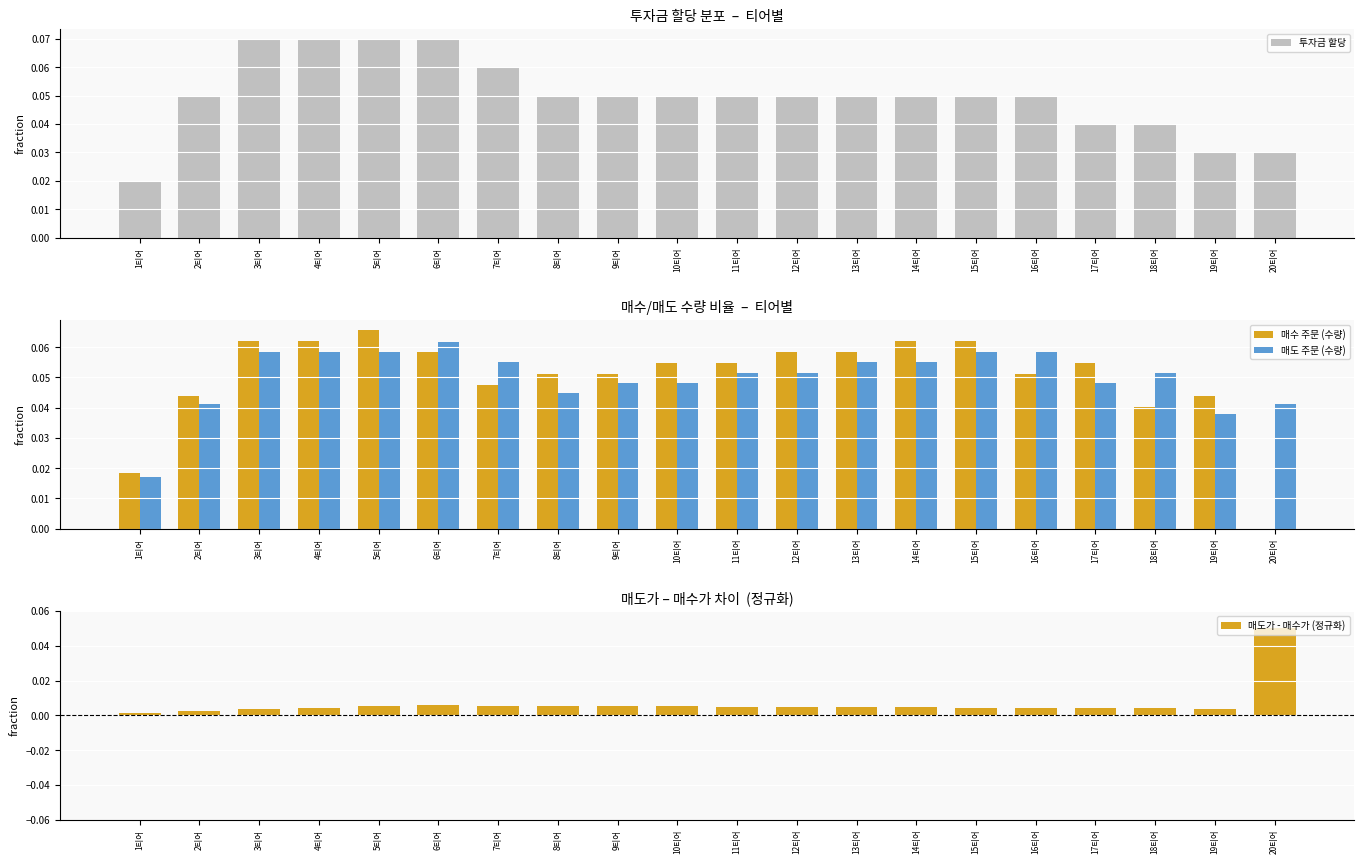

At which label does 매수 주문 (수량) reach its minimum?

20티어